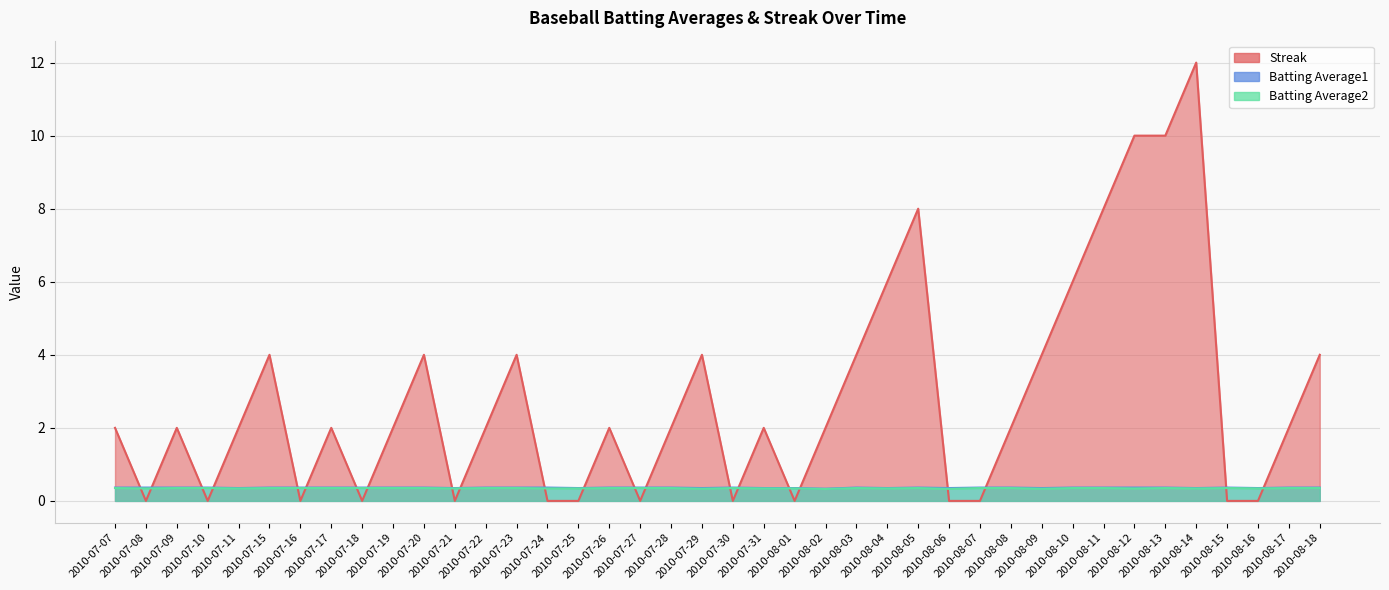

At which label does Batting Average1 reach its minimum?

2010-08-02